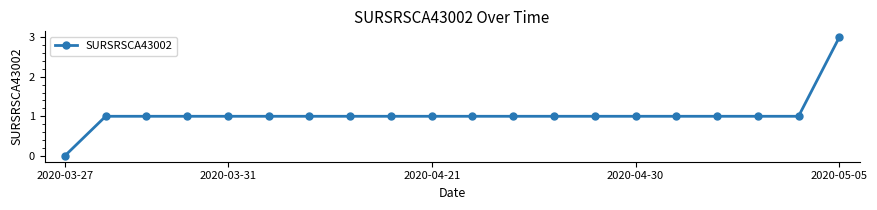

How many lines are shown in the chart?

1